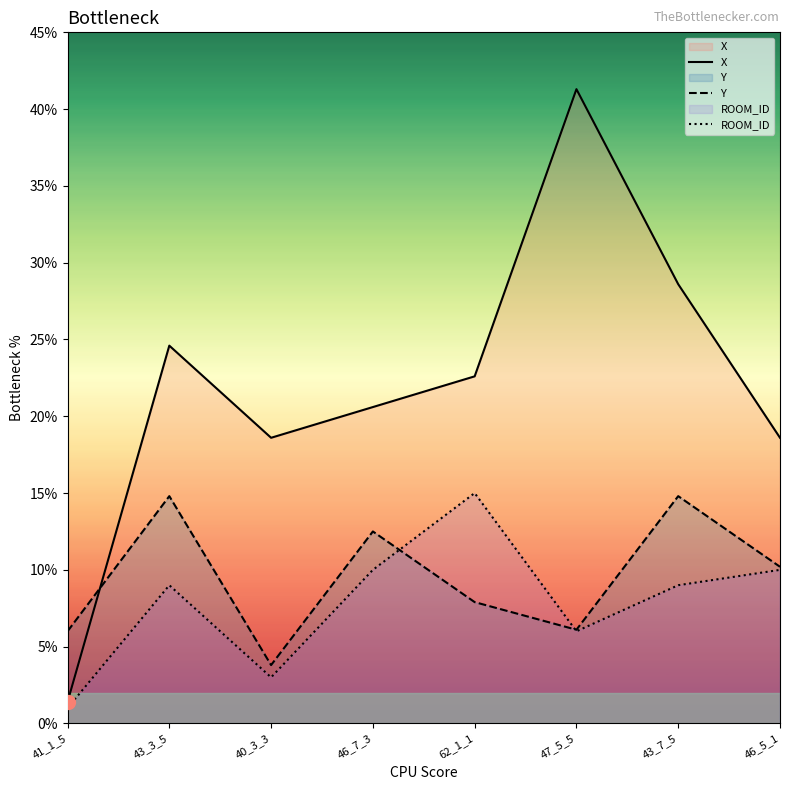

What is the difference between the highest and lowest values at 43_7_5?

19.6